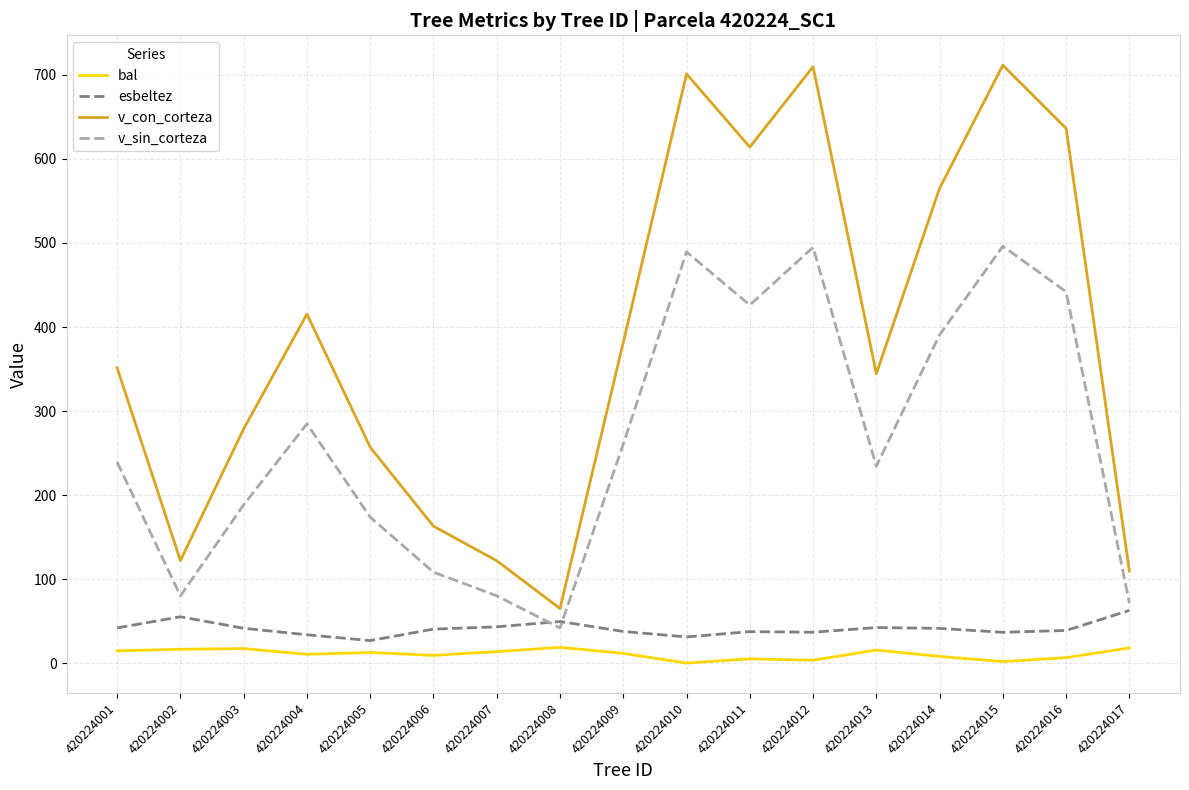

True or false: v_con_corteza and bal intersect in this chart.

False